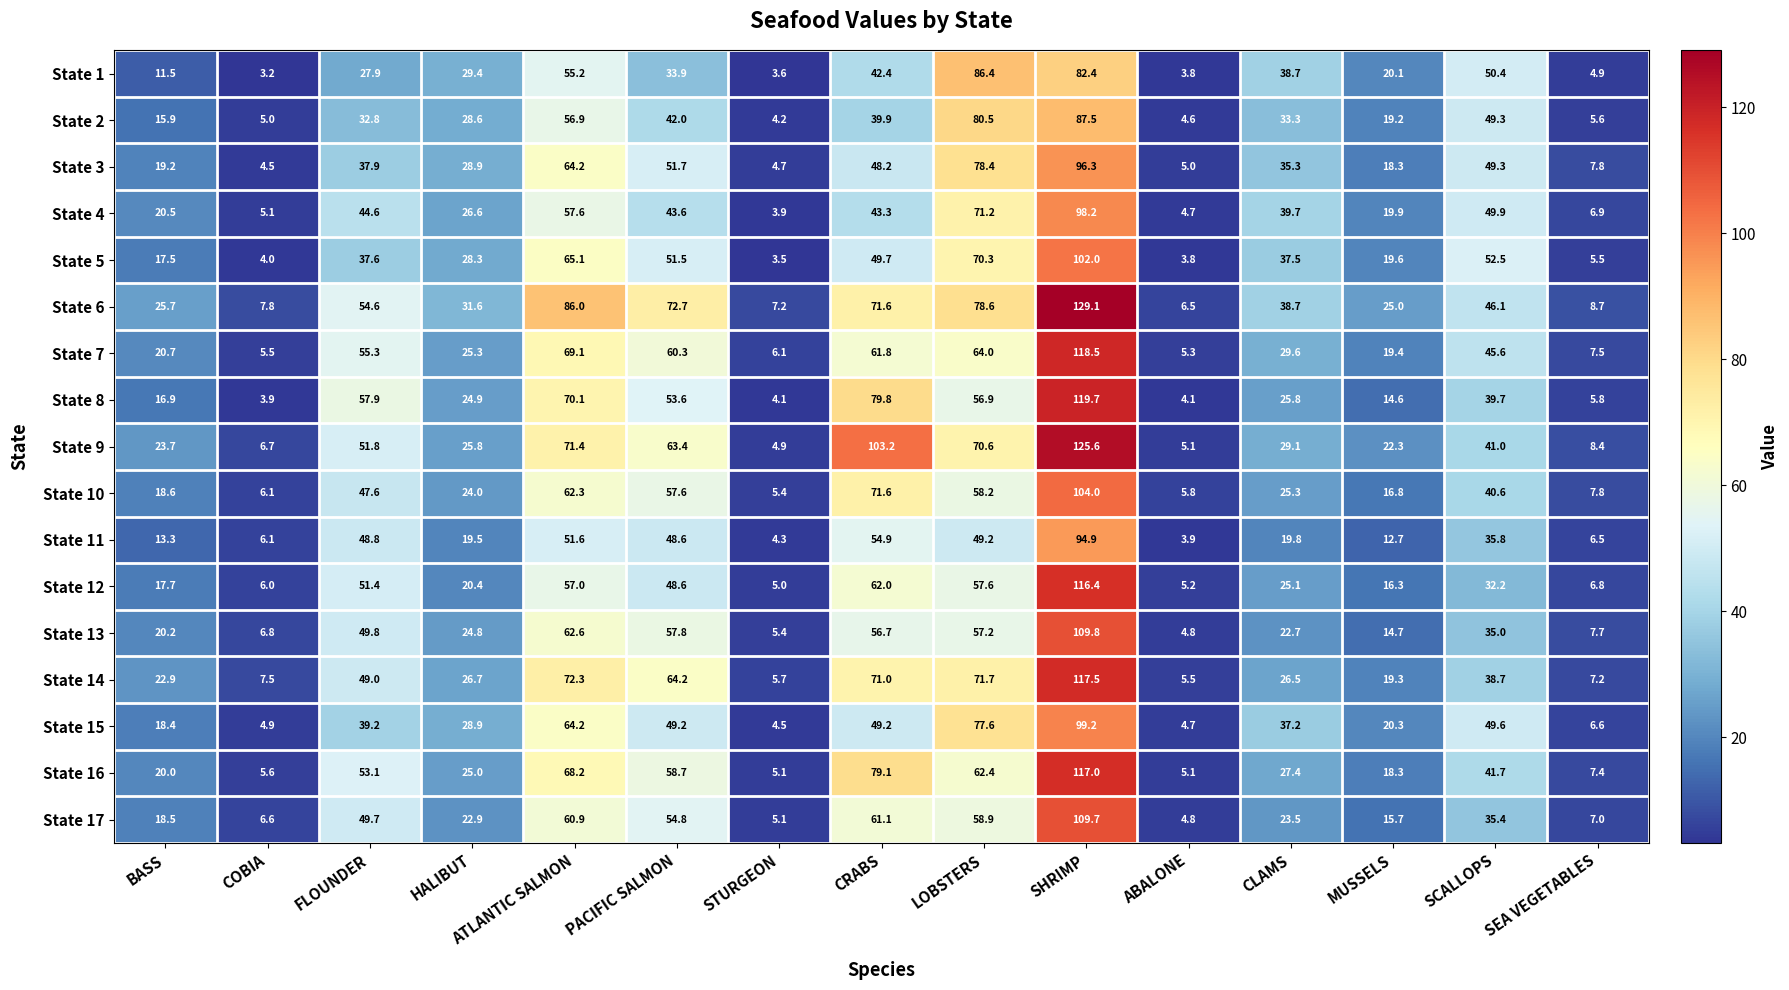

Which series has the largest total across all categories?

State 6